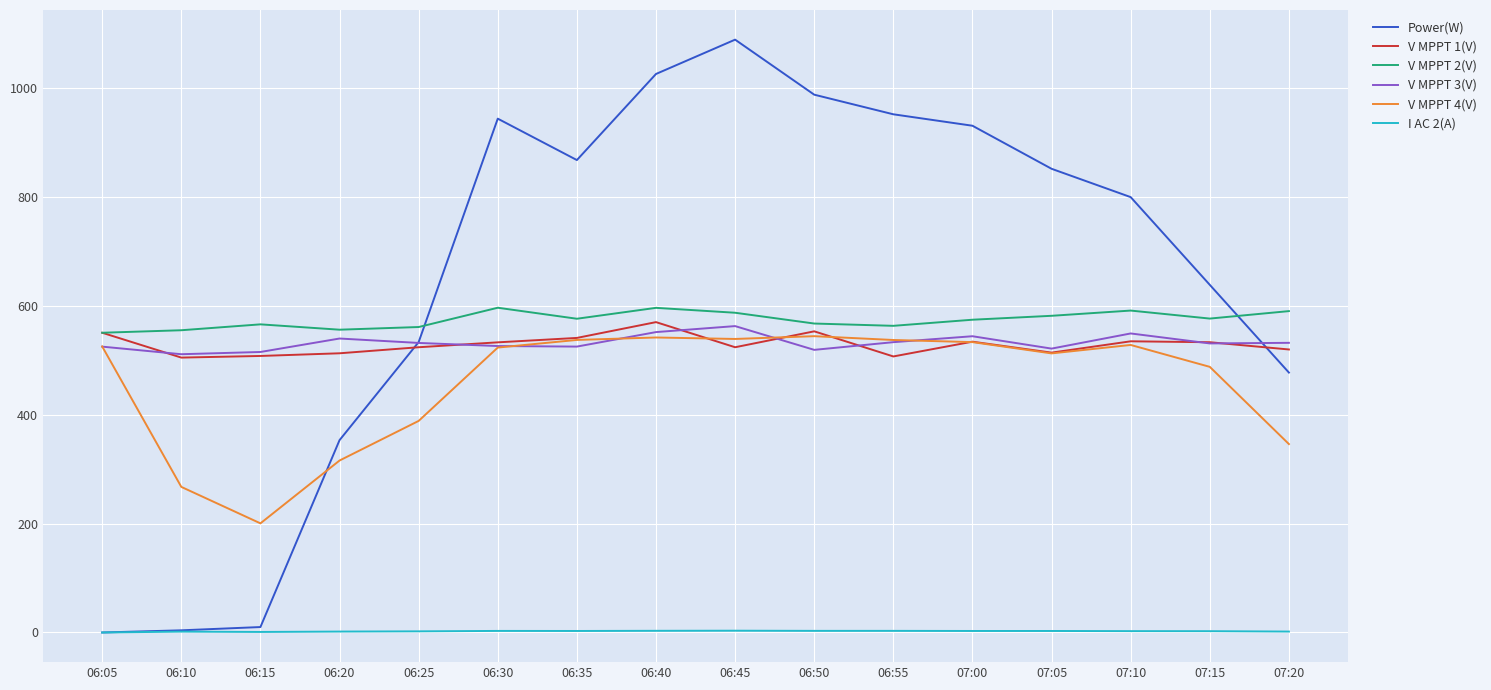

The value of Power(W) at 06:30 is 943.0. True or false?

True